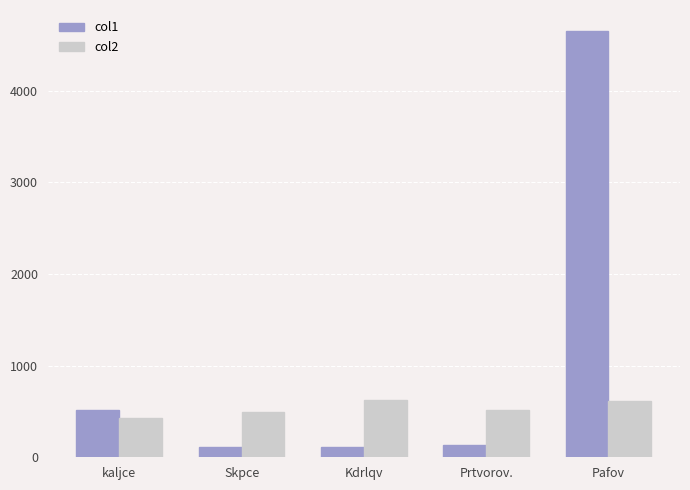

What is the difference between the second highest and minimum values in the col2 series?

188.5